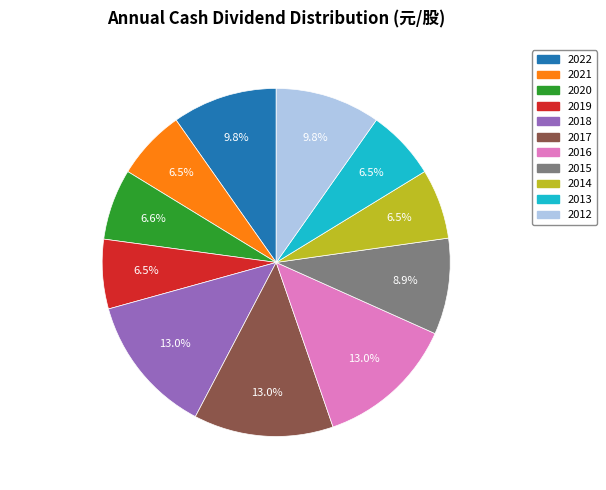

What portion of the pie excludes 2021?

93.5%